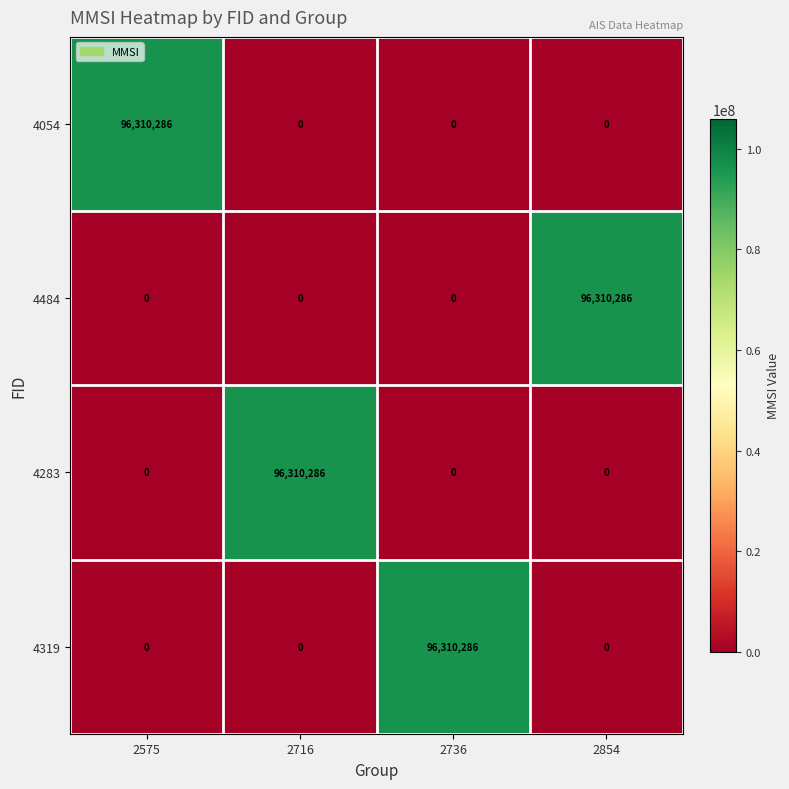

What is the spread (max minus min) of values at 2736?

96310286